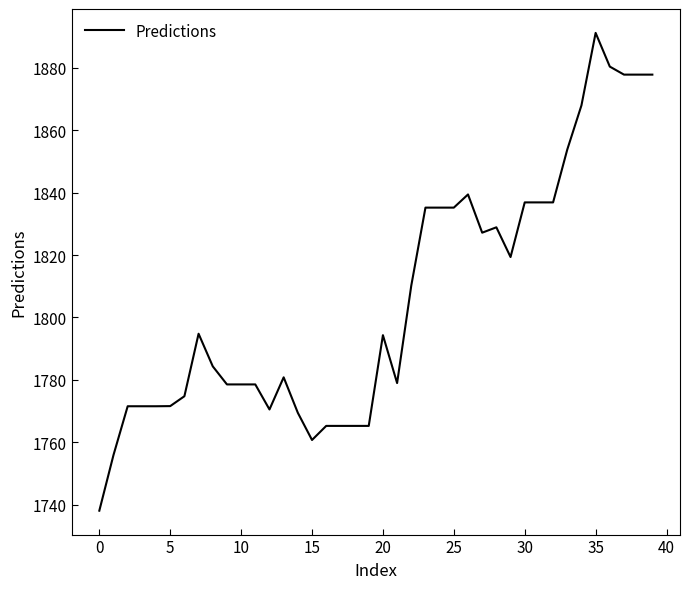

What is the maximum value shown in the chart?

1891.2